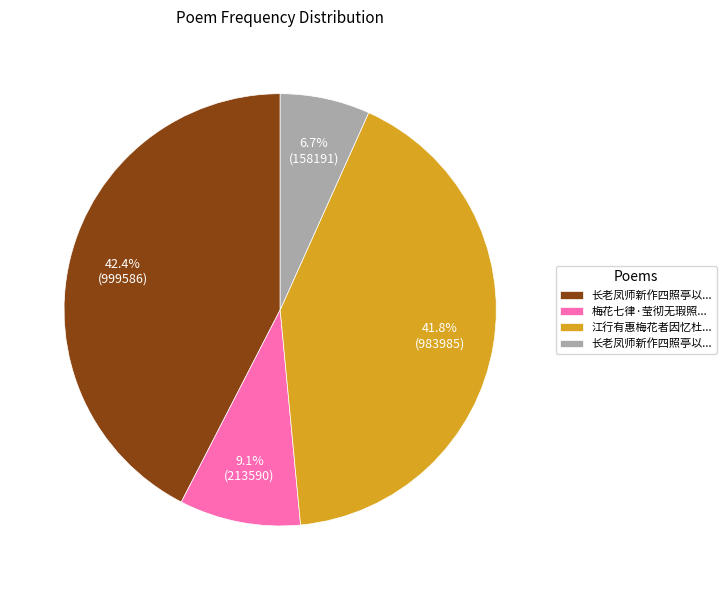

Count the number of slices in the pie.

4